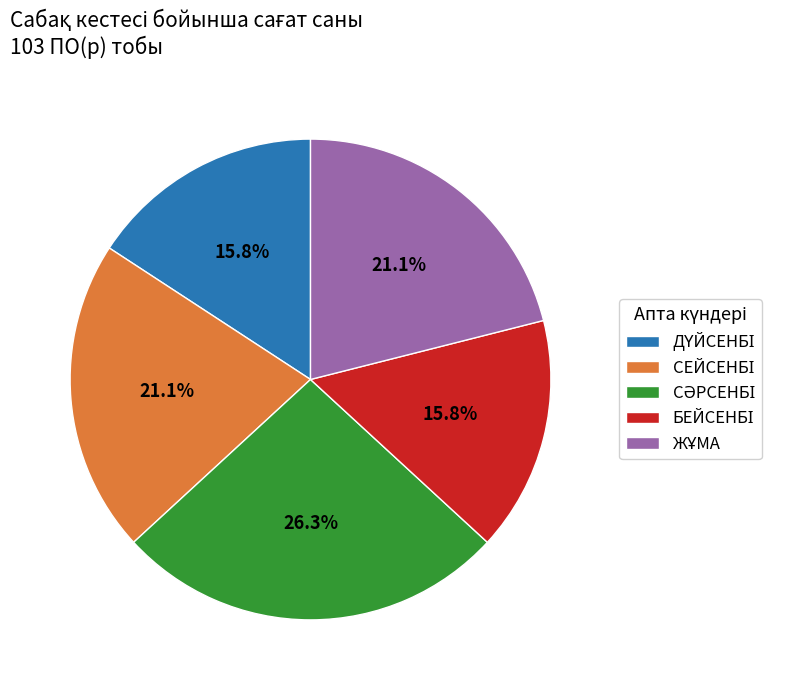

Is there any slice that represents more than half of the pie?

No